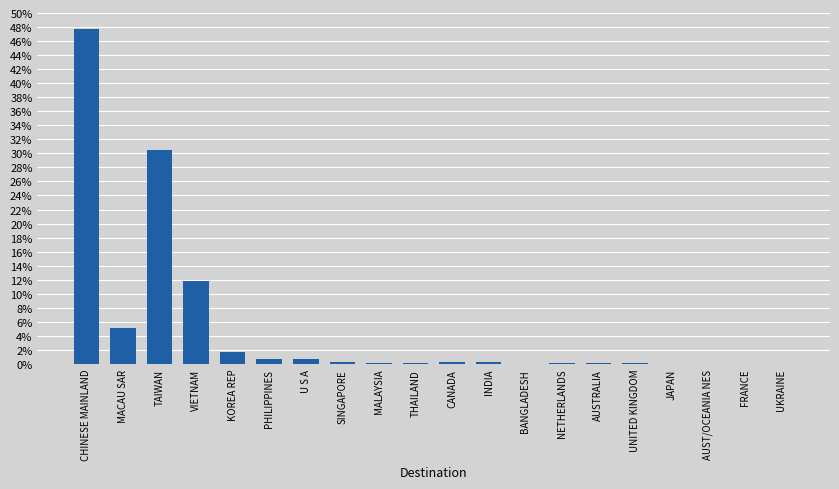

At which category does the chart reach its peak across all series?

CHINESE MAINLAND